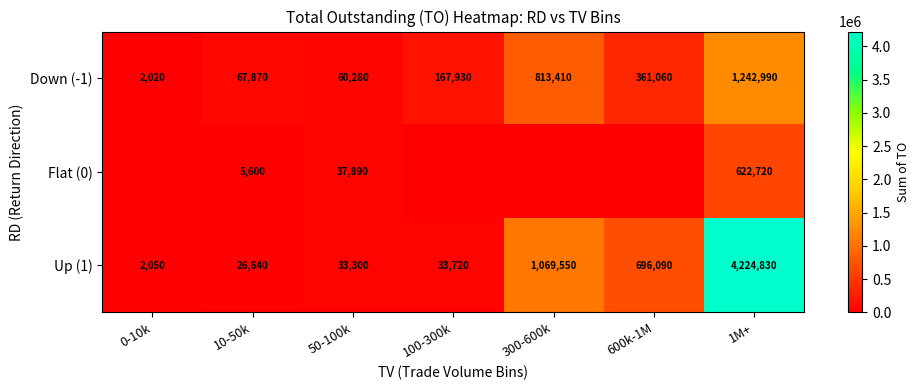

What is the lowest value of the Down (-1) series?

2020